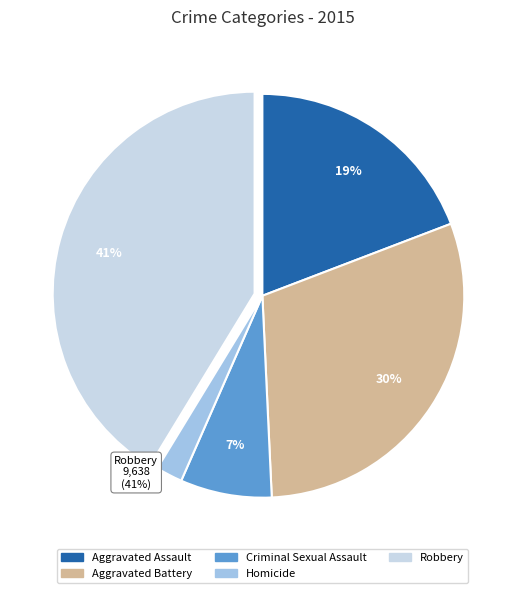

How many slices are in this pie chart?

5